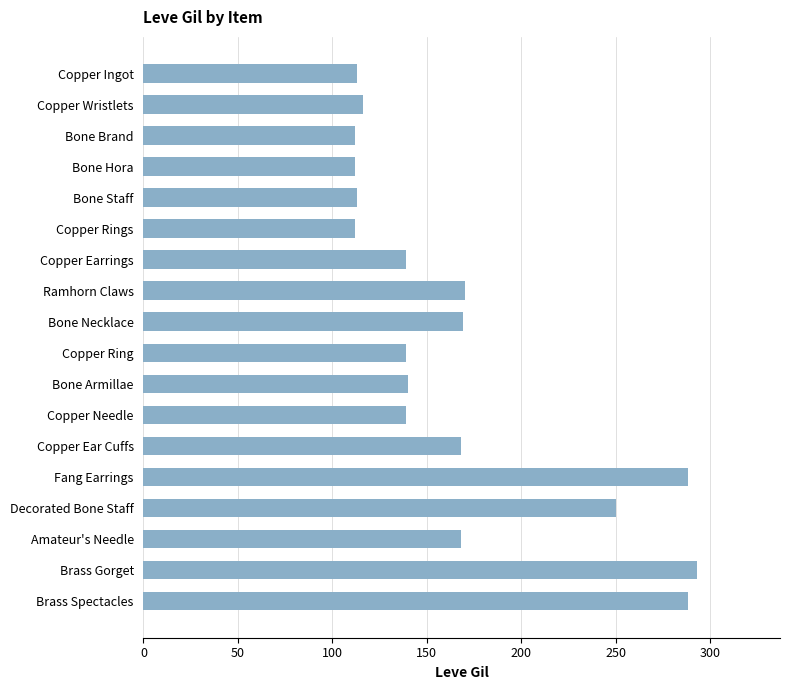

What is the difference between the maximum and minimum values?

181